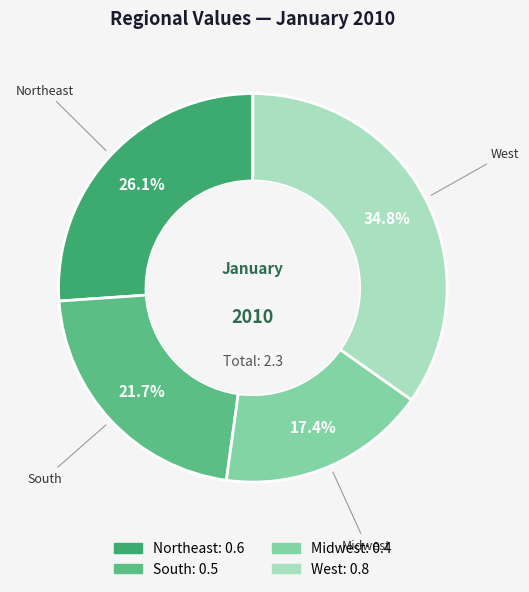

Does West account for over 50% of the chart?

No